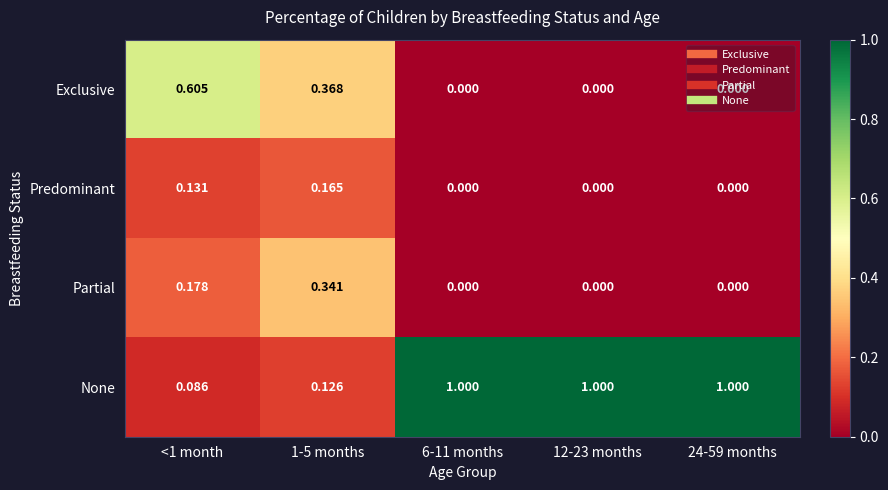

List the series in order of their peak value, highest first.

None, Exclusive, Partial, Predominant